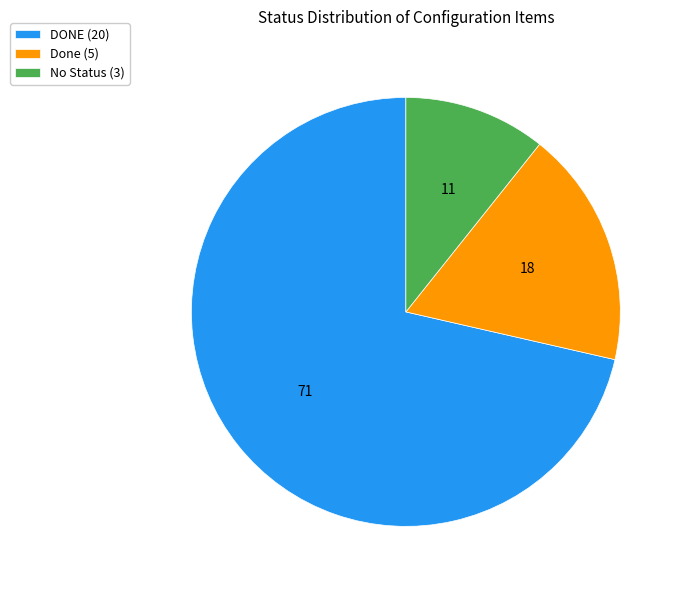

Count the number of slices in the pie.

3